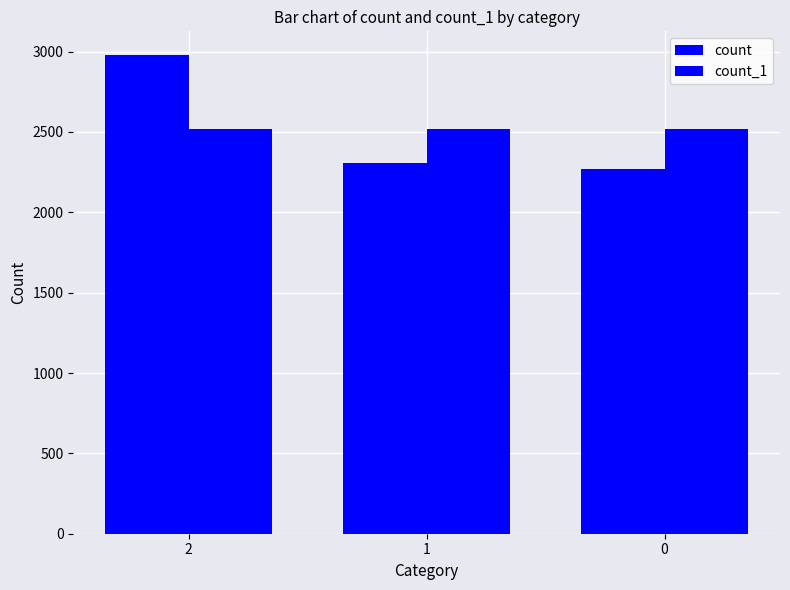

What is the maximum value for count_1?

2520